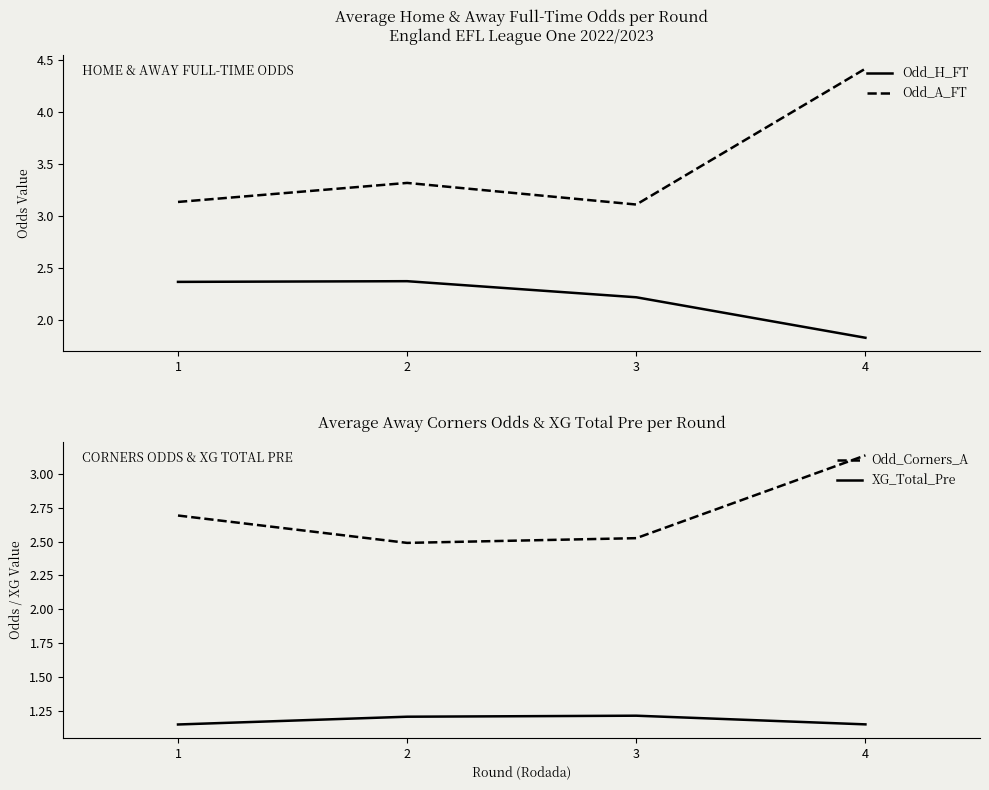

Reading right to left, extract all data points from this chart.

Odd_H_FT: 1.8	2.2	2.4	2.4
Odd_A_FT: 4.4	3.1	3.3	3.1
Odd_Corners_A: 3.1	2.5	2.5	2.7
XG_Total_Pre: 1.1	1.2	1.2	1.1